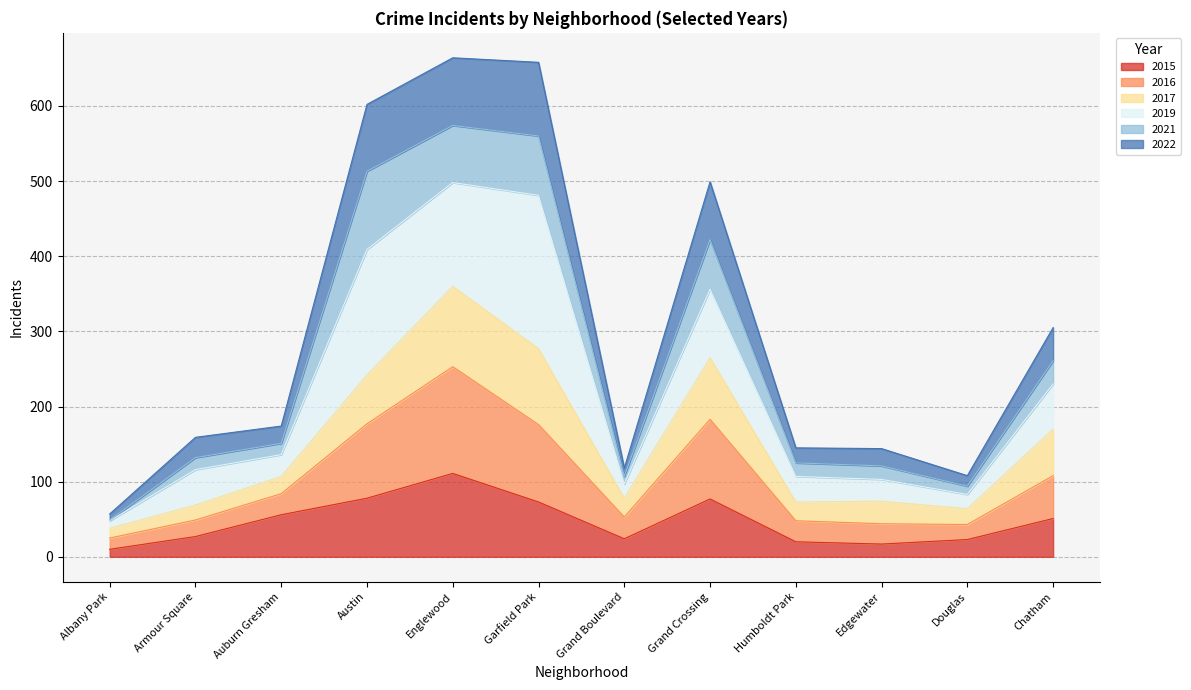

At which label does 2015 reach its peak?

Englewood